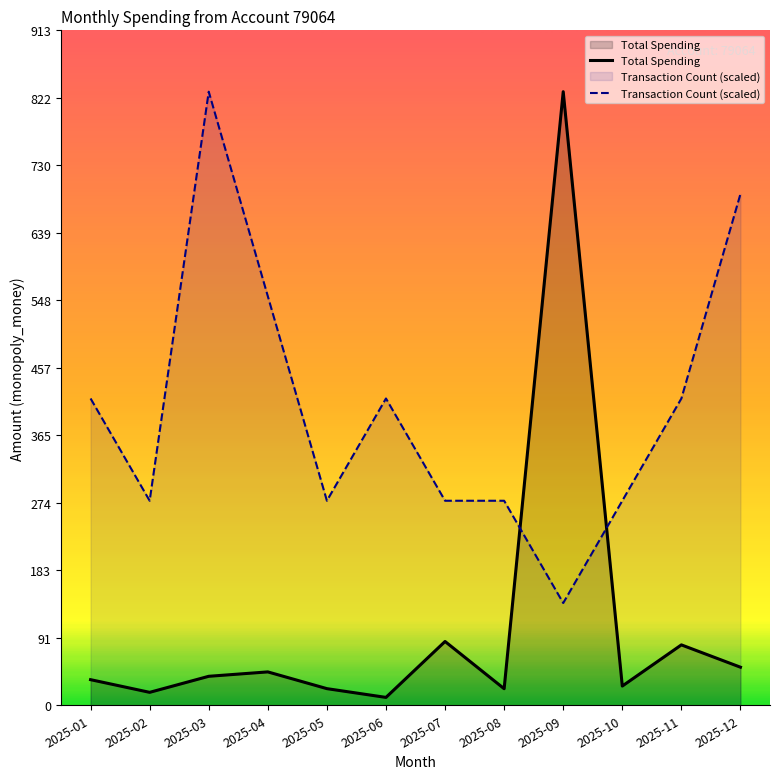

What is the sum of all Transaction Count (scaled) values?

4841.7